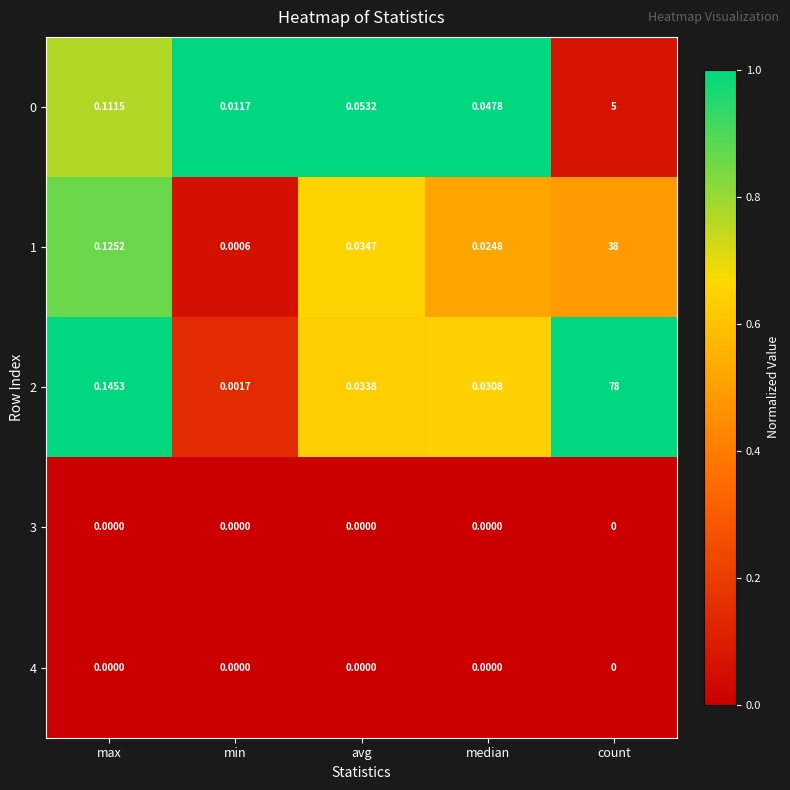

Where is 1 nearest to the value 19?

max